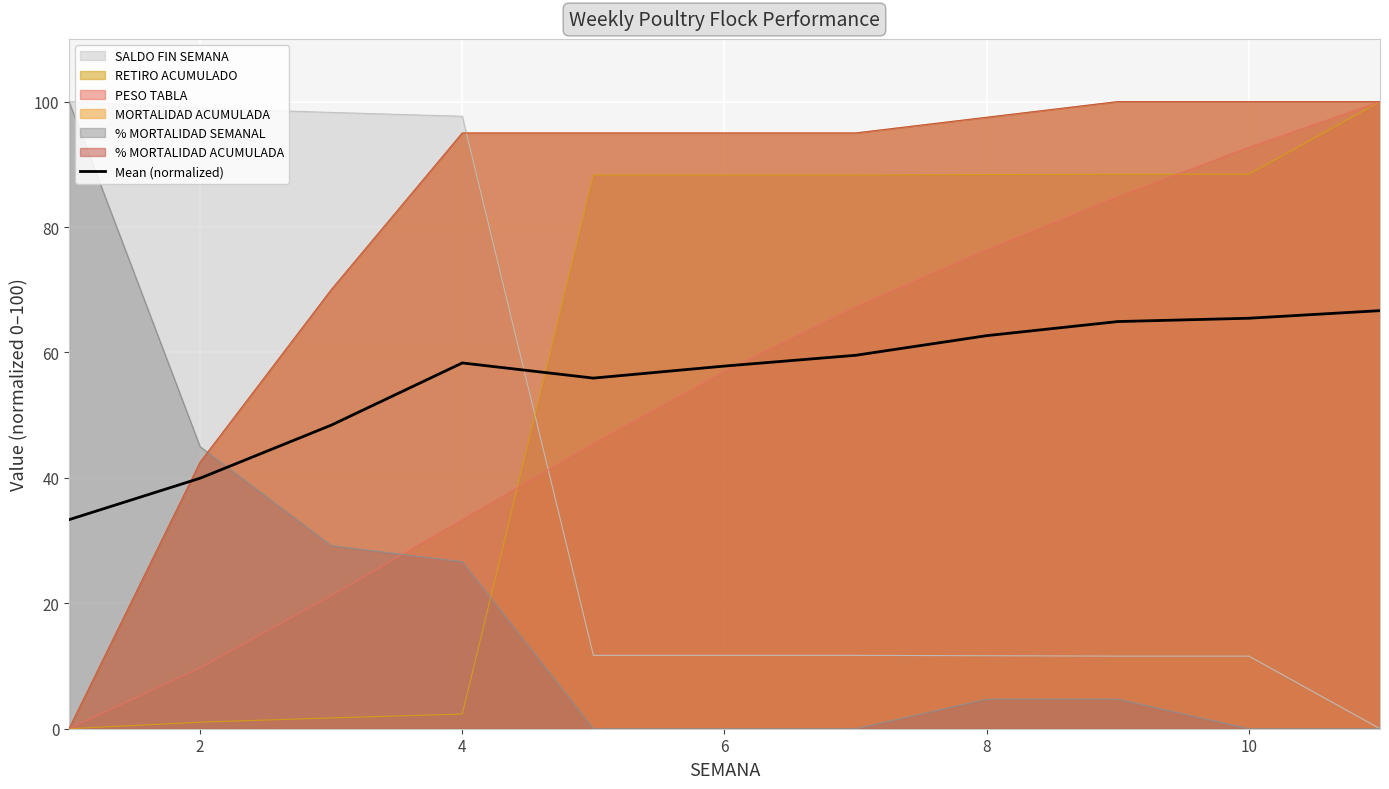

After their last crossing, which series has the higher values: SALDO FIN SEMANA or Mean (normalized)?

Mean (normalized)